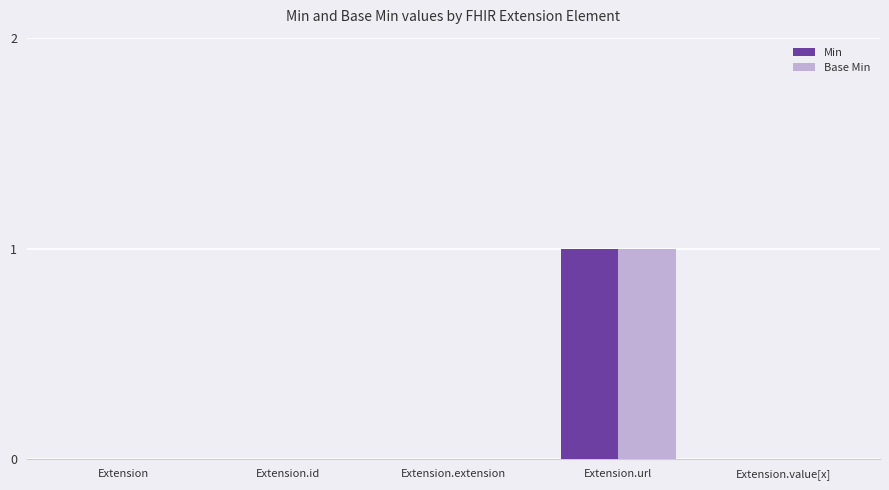

Is it true that Min equals 0 at Extension?

True